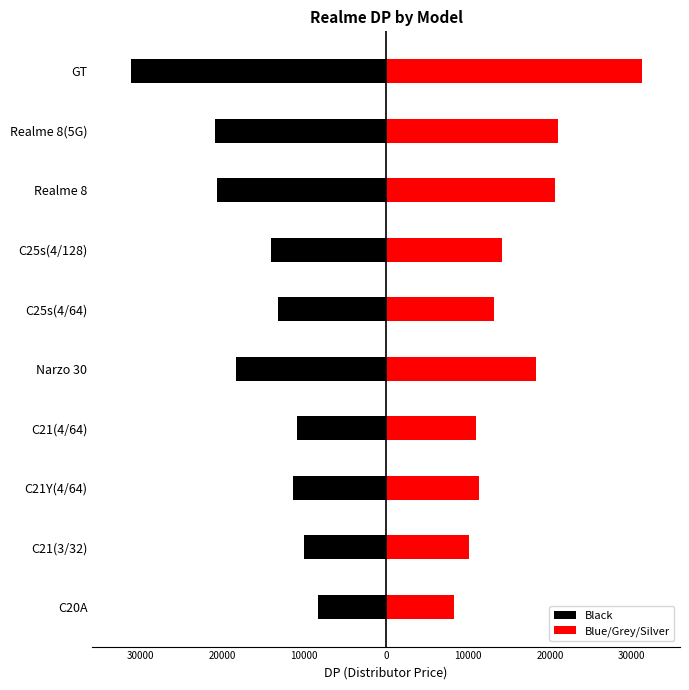

The Blue/Grey/Silver series shows 18330 at Narzo 30. True or false?

True